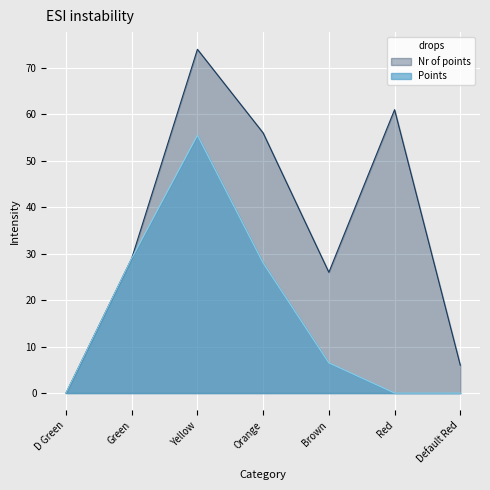

What is the value of the Points point at the 5th from the left?

6.5